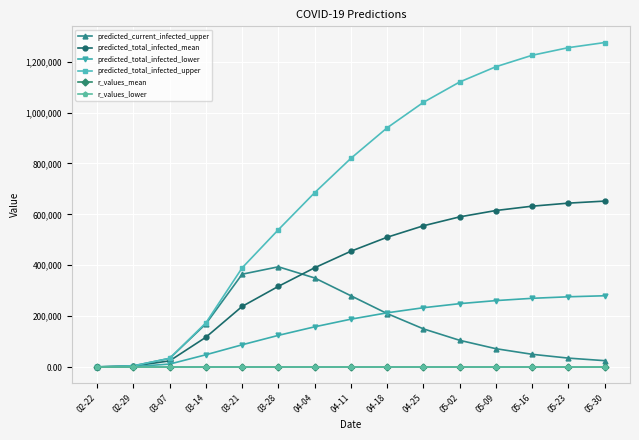

Between 03-07 and 03-21, which series saw the biggest shift?

predicted_total_infected_upper